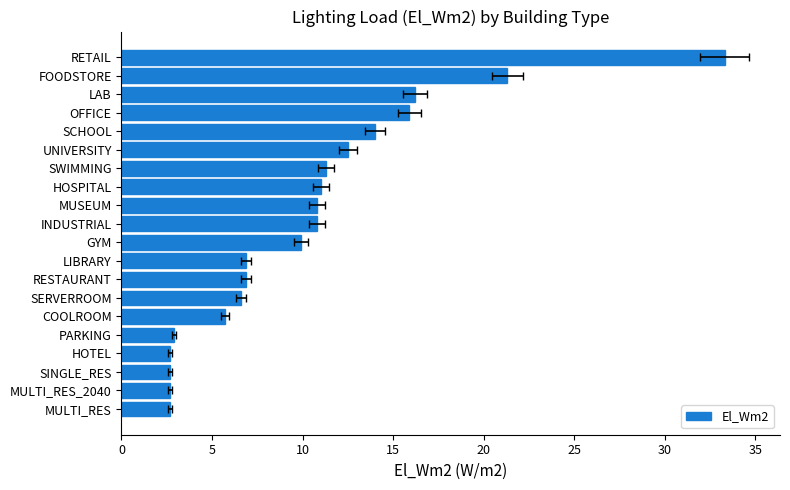

What is the sum of all values?

206.8